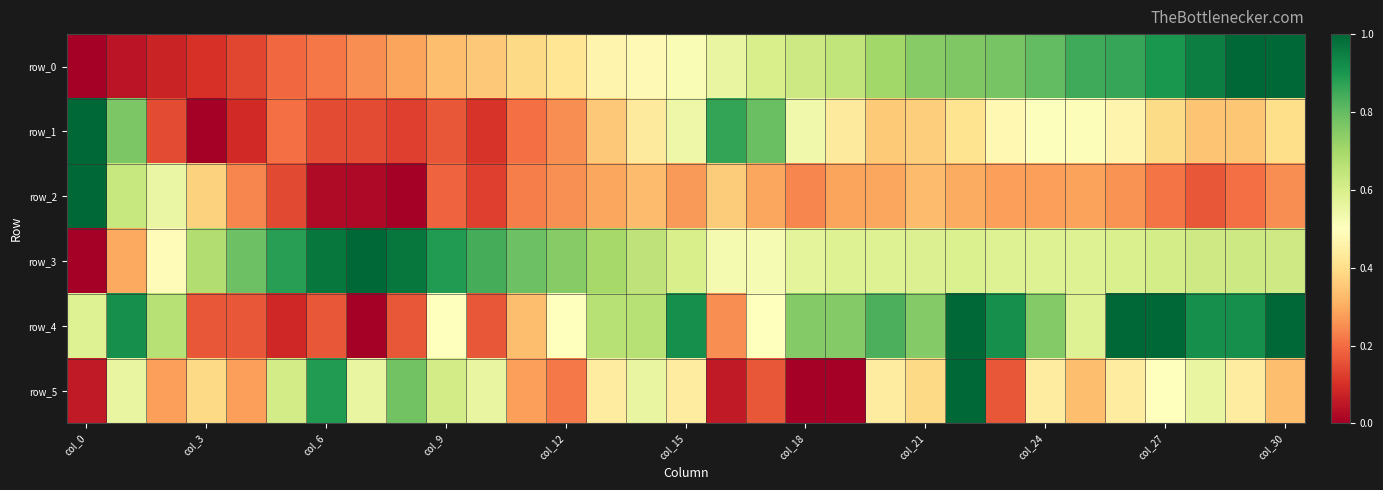

Count the number of categories in the chart.

31